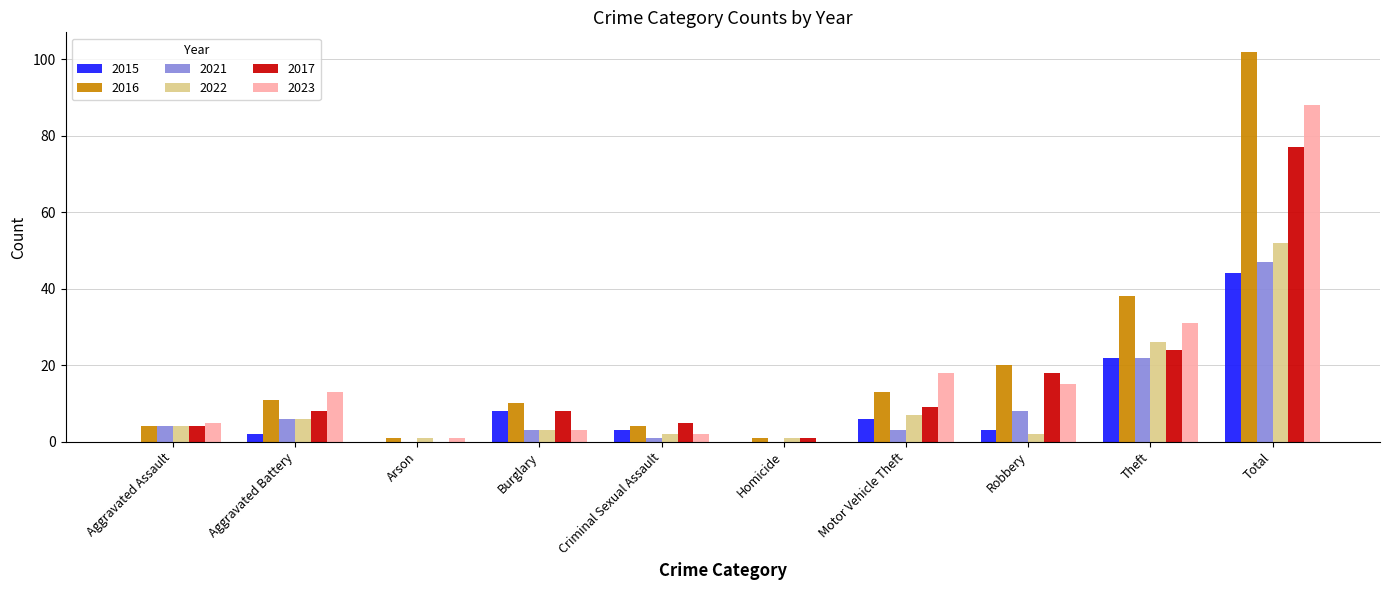

What is the maximum value shown in the chart?

102